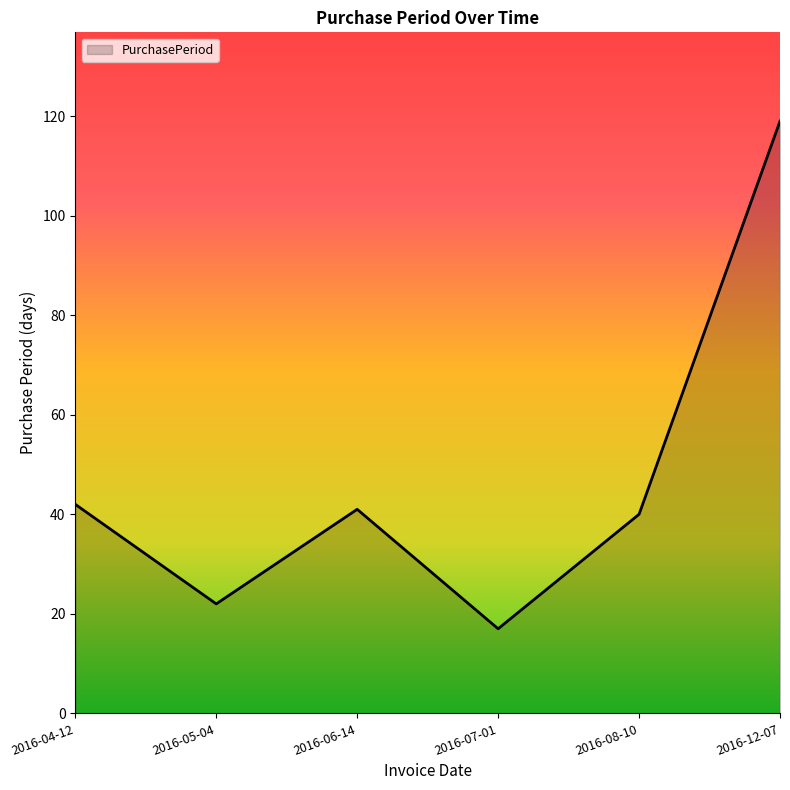

The value at 2016-05-04 is 37. True or false?

False